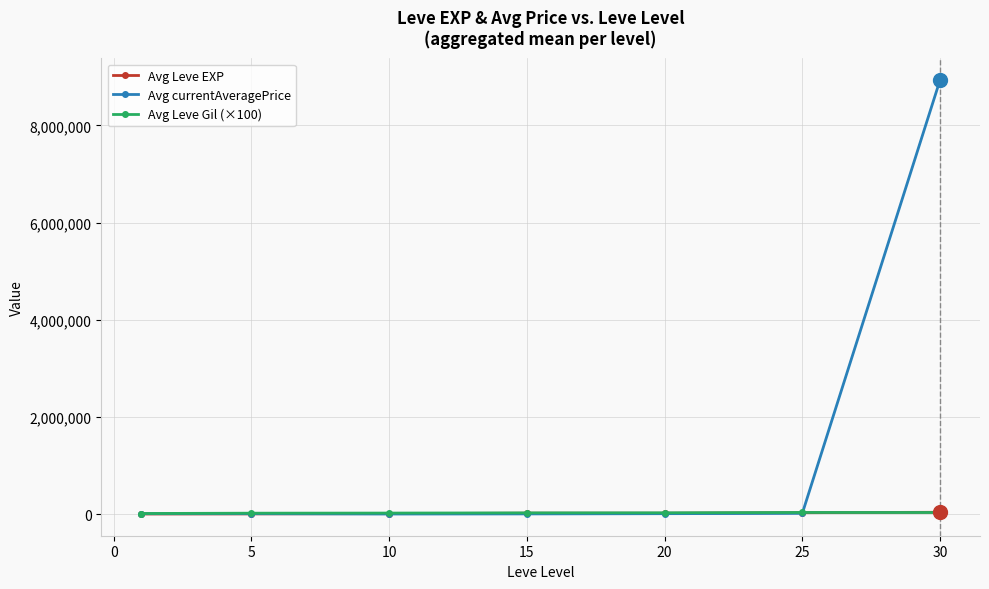

What is the maximum value shown in the chart?

8932741.8